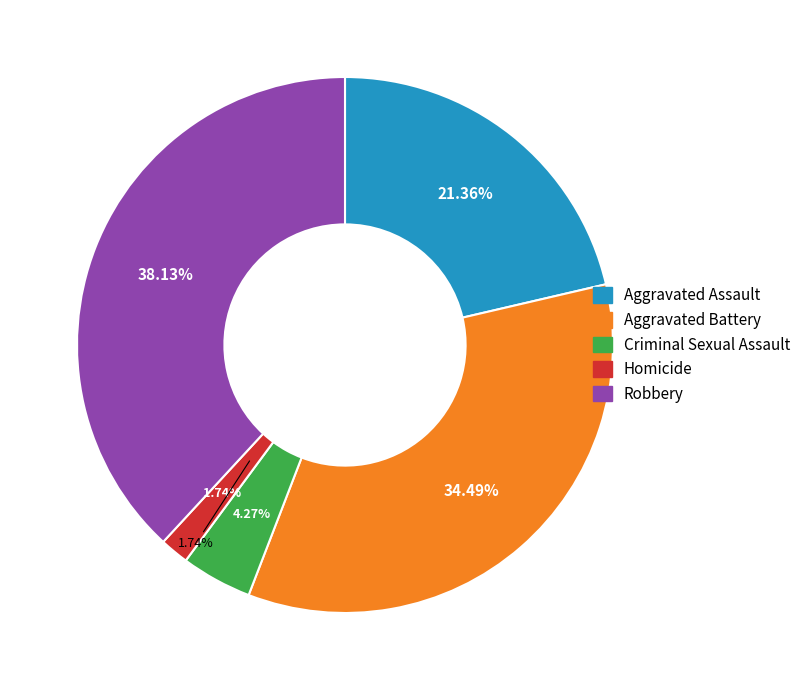

Does Aggravated Assault account for over 50% of the chart?

No